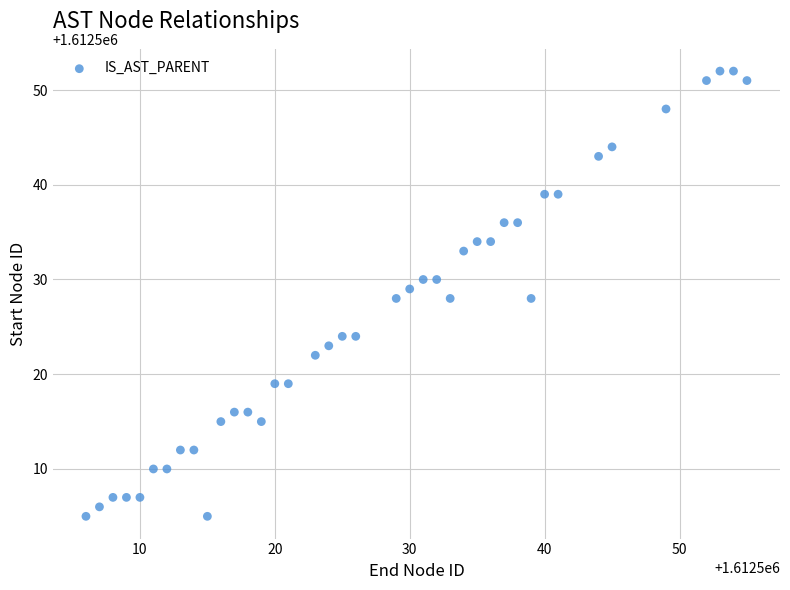

What is the range of X values (max minus min)?

49